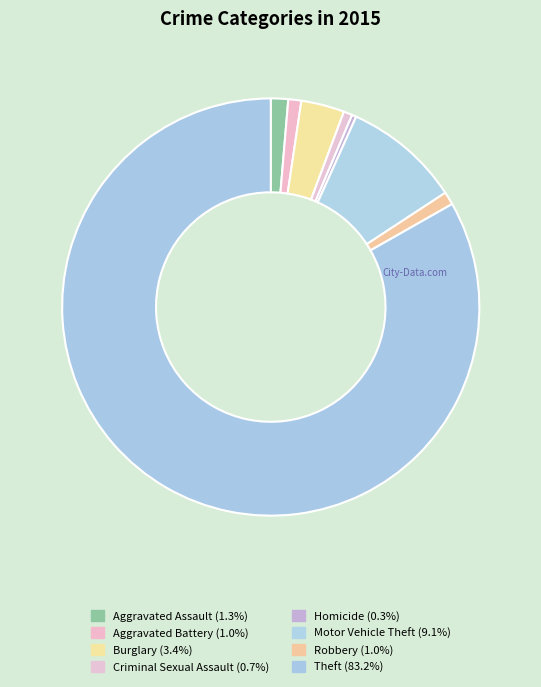

How many slices are in this pie chart?

8